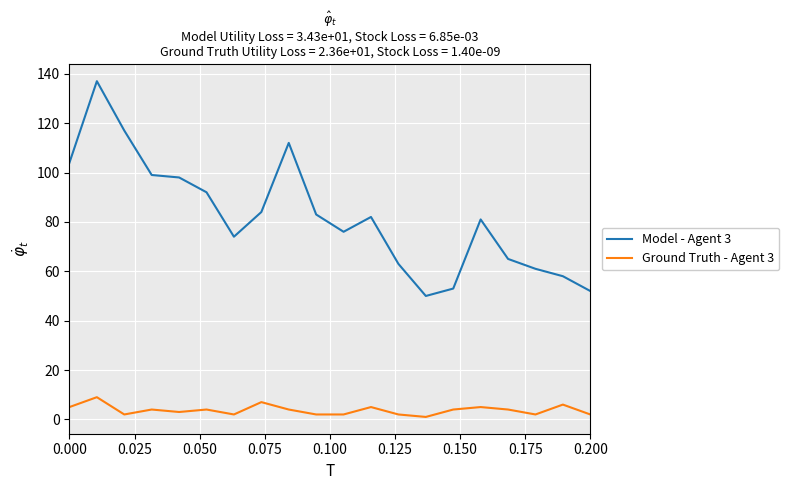

True or false: Ground Truth - Agent 3 and Model - Agent 3 intersect in this chart.

False